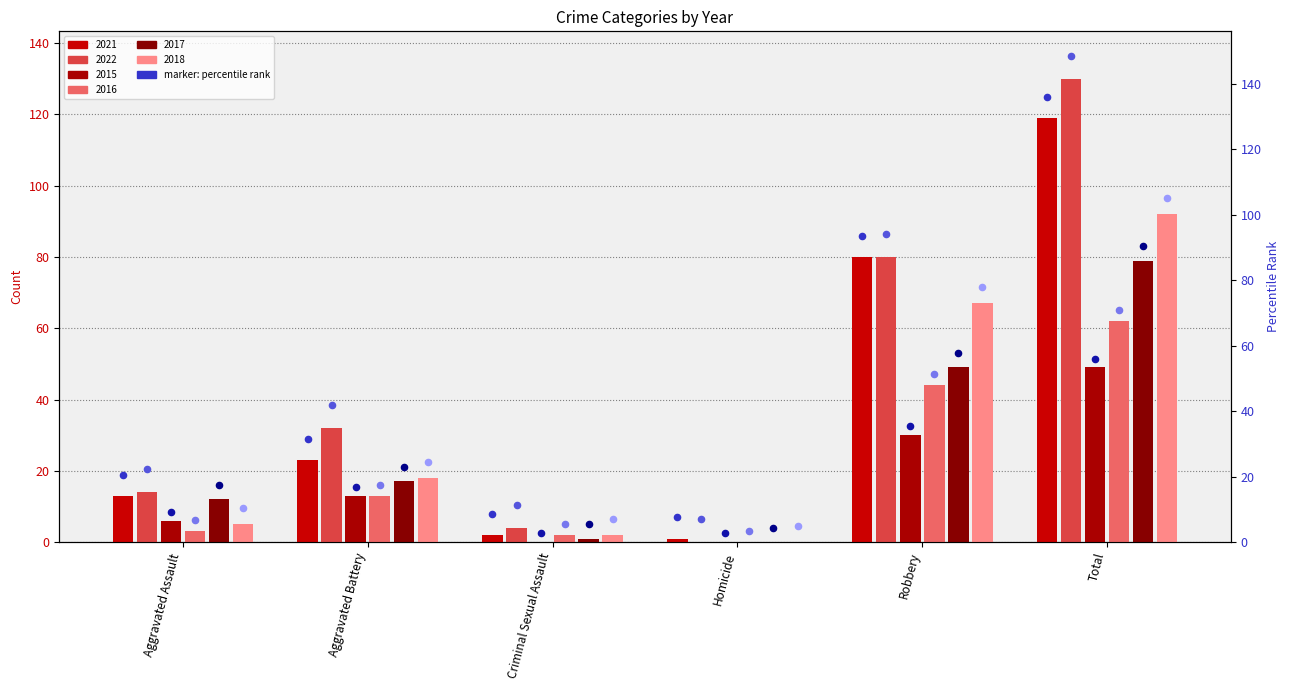

At how many categories does at least one series exceed 19?

3